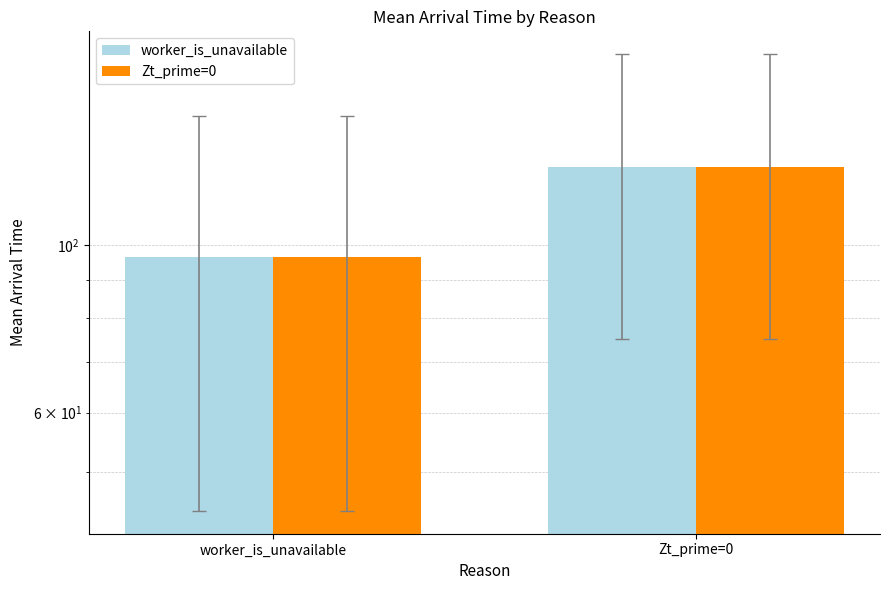

At how many categories does at least one series exceed 113?

1